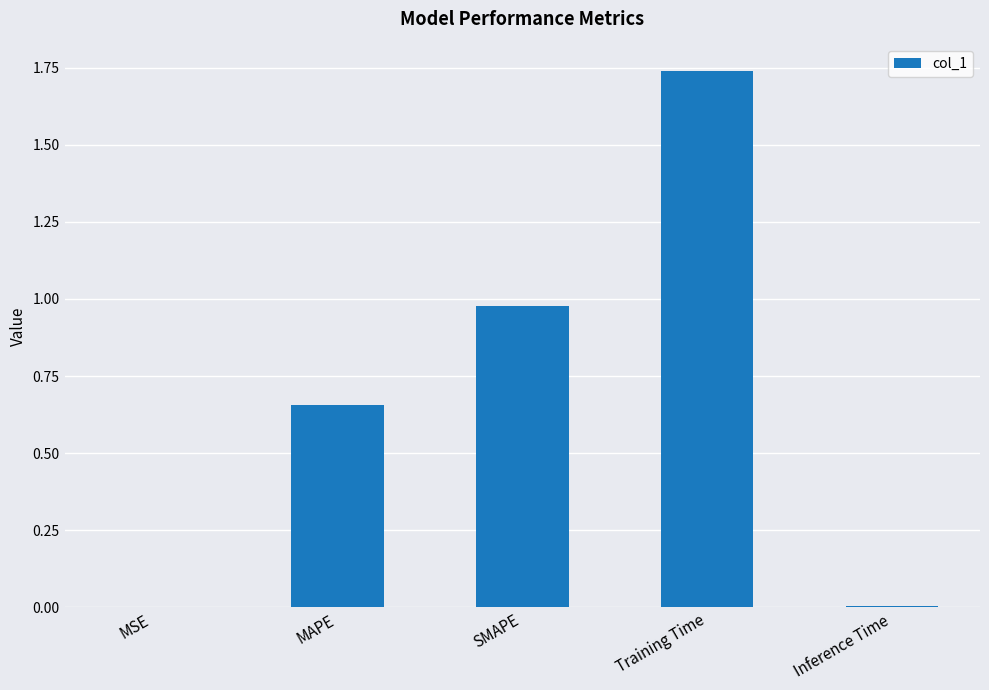

The chart shows a value of 0.6 at SMAPE. True or false?

False